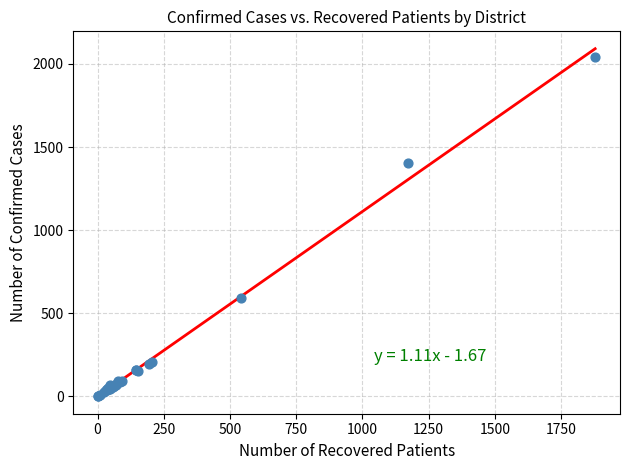

What Y value in the scatter plot is closest to 1021?

1402